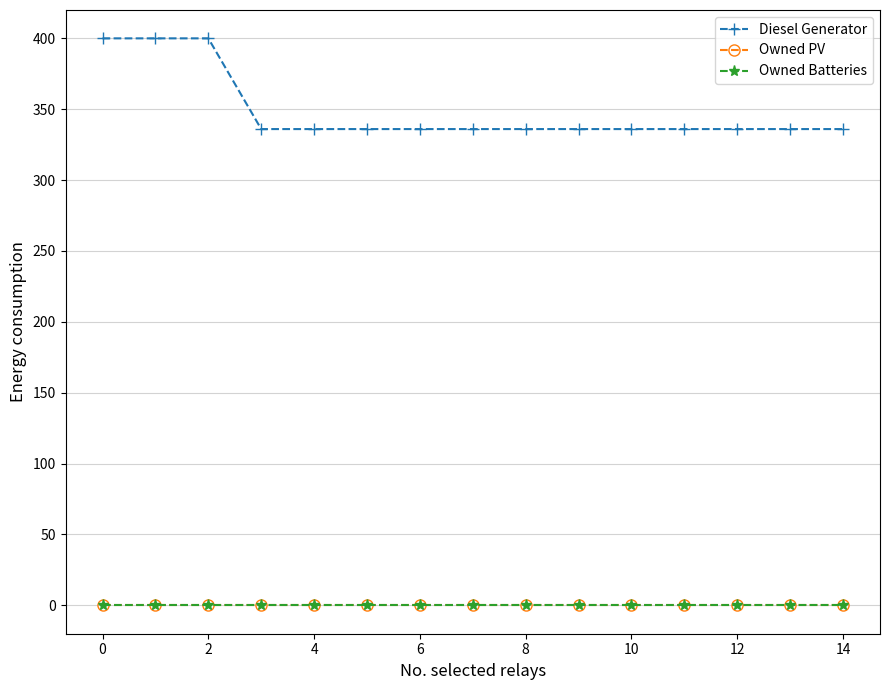

True or false: Owned PV and Diesel Generator cross at least once.

False